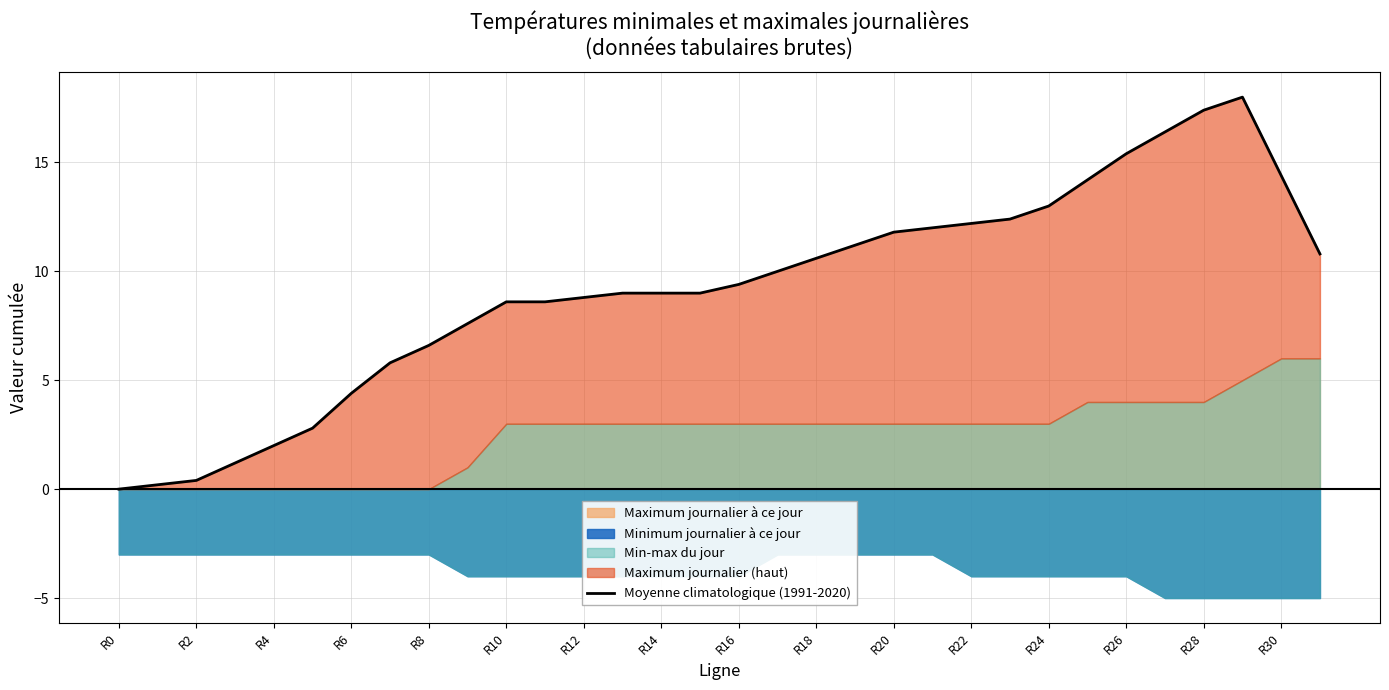

Read the value at R30.

9.0